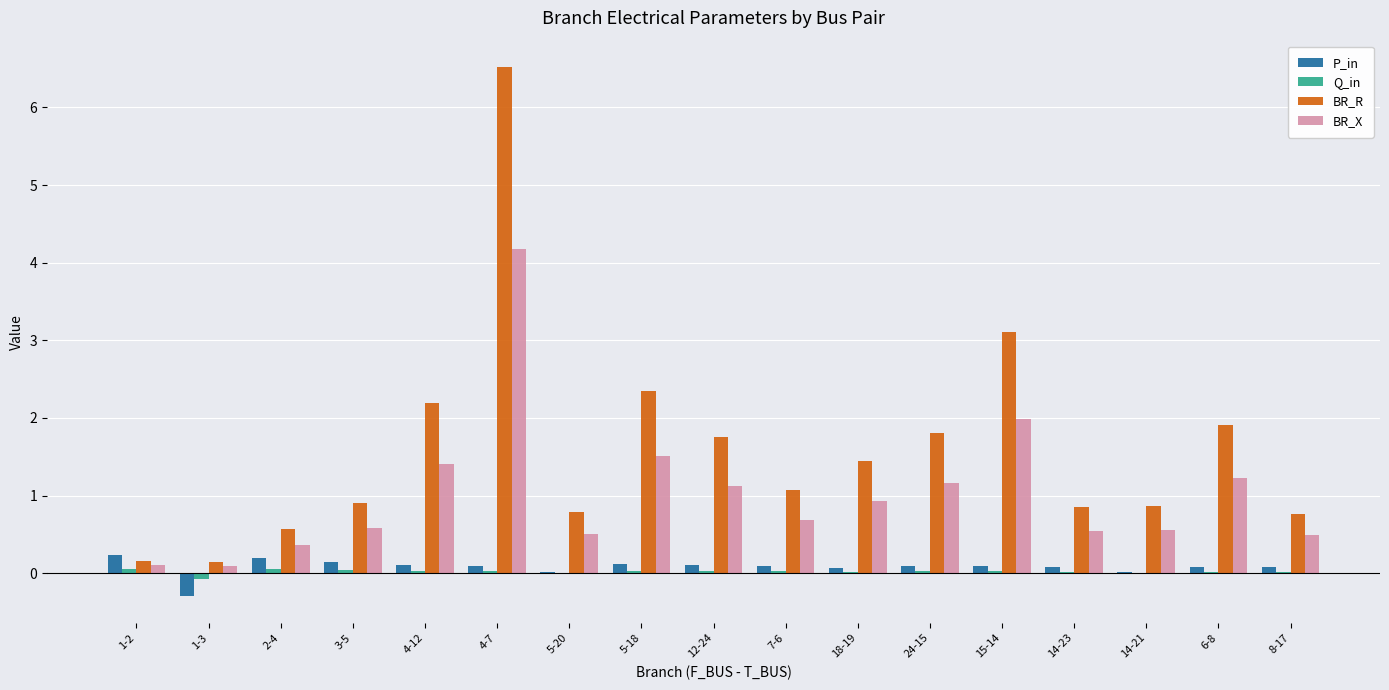

Is the value of BR_X at 24-15 greater than the value of BR_R at 14-23?

Yes